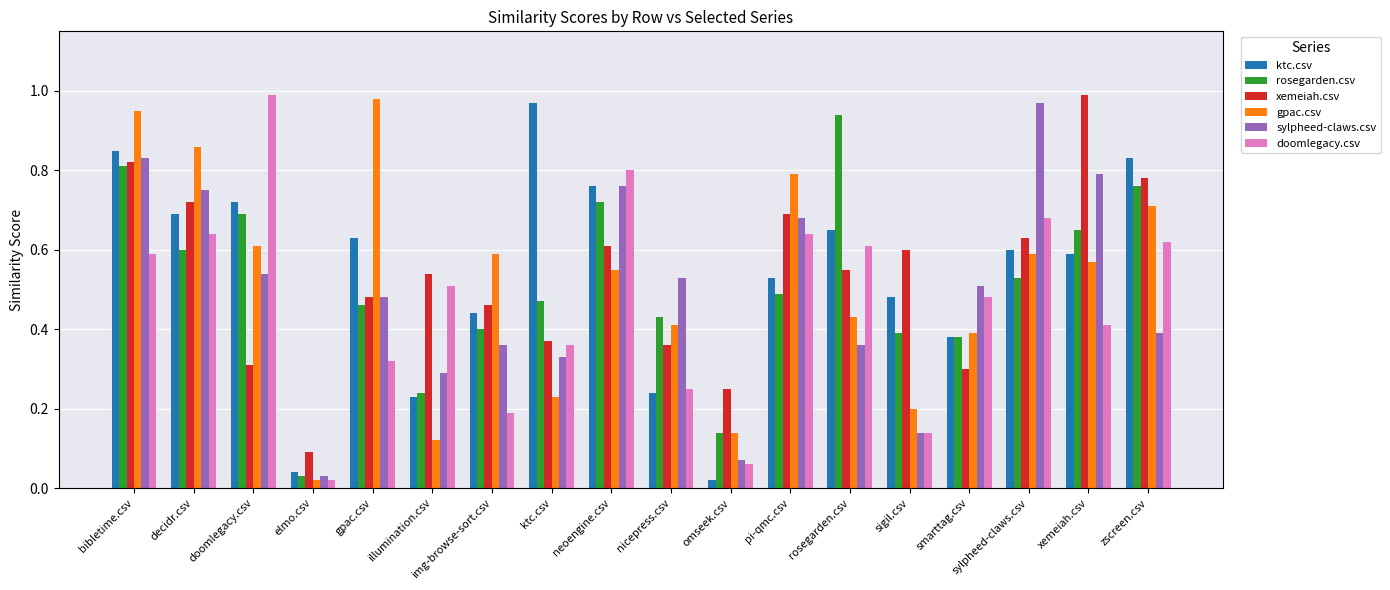

What is the sum of all xemeiah.csv values?

9.6